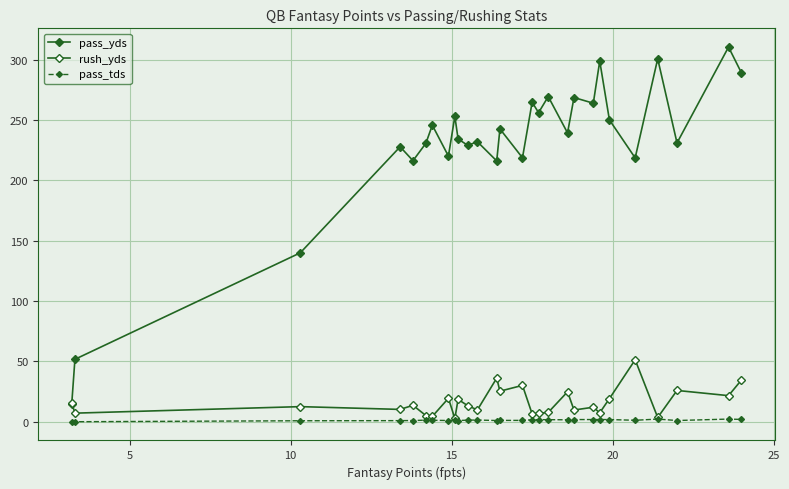

Does the chart display data point markers on the line(s)?

Yes